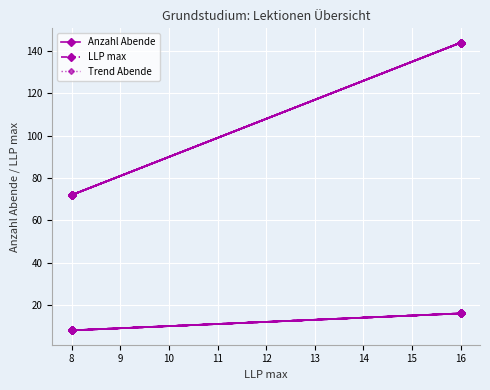

What is the lowest value of the Anzahl Abende series?

72